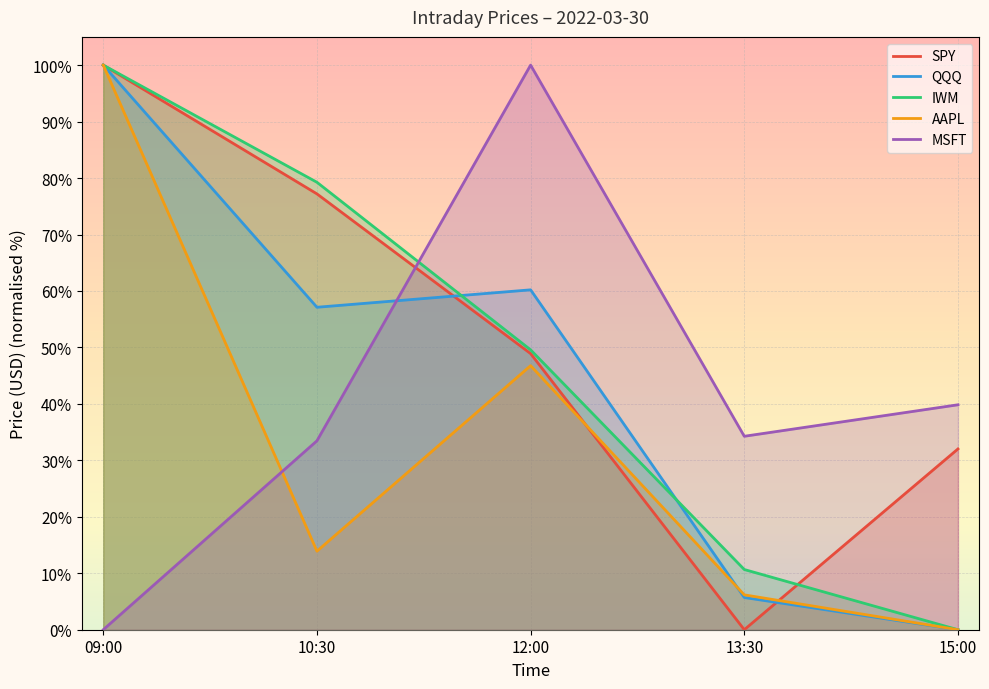

Reading left to right, list all the values displayed in this chart.

SPY: 100.0	77.2	48.9	0.0	32.0
QQQ: 100.0	57.1	60.2	5.7	0.0
IWM: 100.0	79.3	49.6	10.7	0.0
AAPL: 100.0	13.9	46.8	6.2	0.0
MSFT: 0.0	33.5	100.0	34.3	39.8